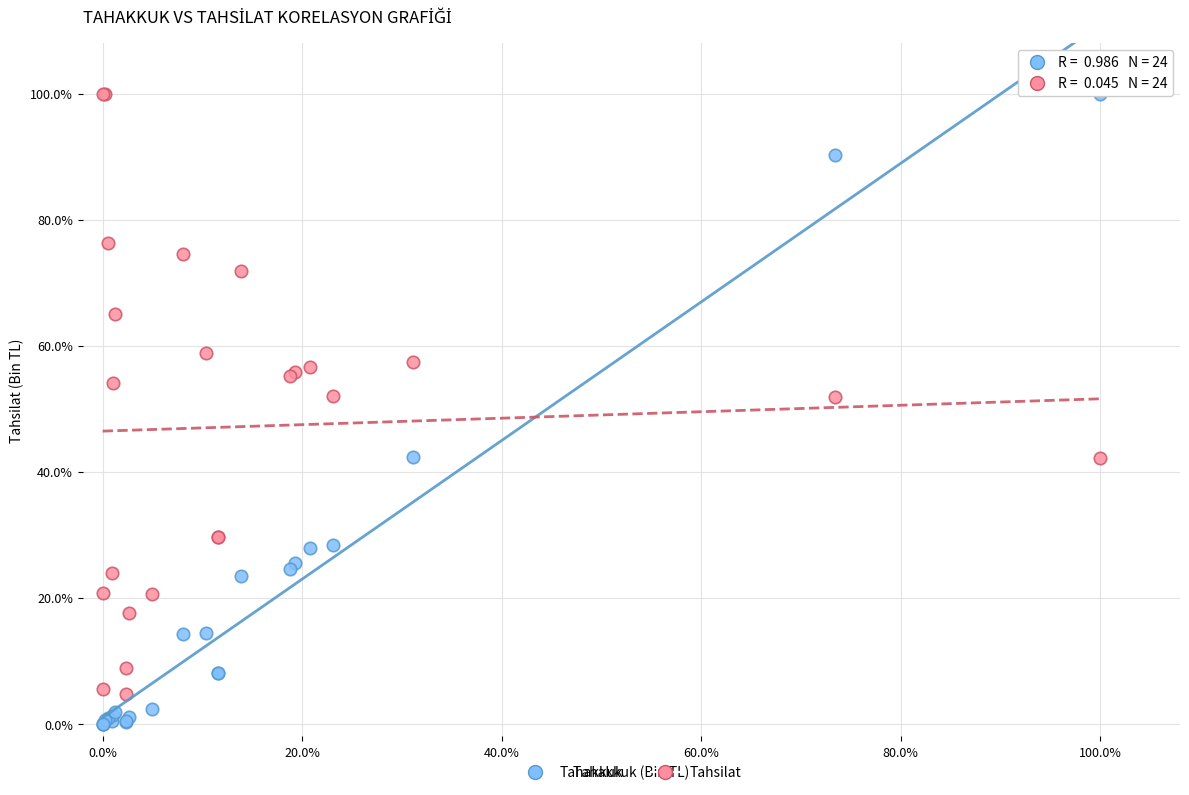

Which series has the widest spread of Y values?

Tahakkuk